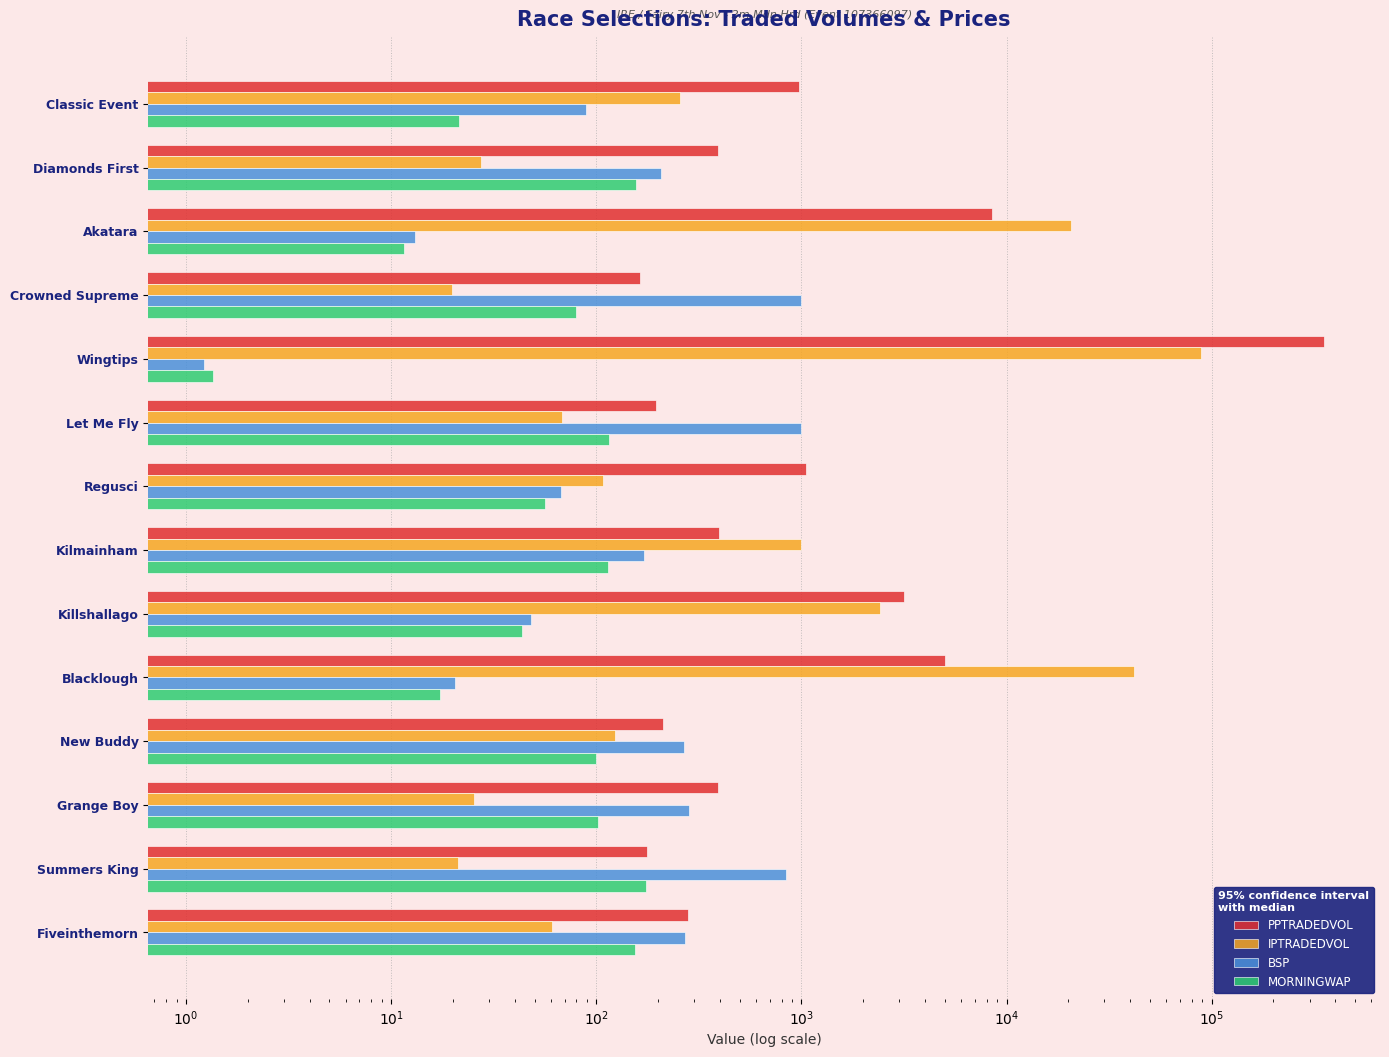

True or false: PPTRADEDVOL has a value of 4321.5 at Akatara.

False